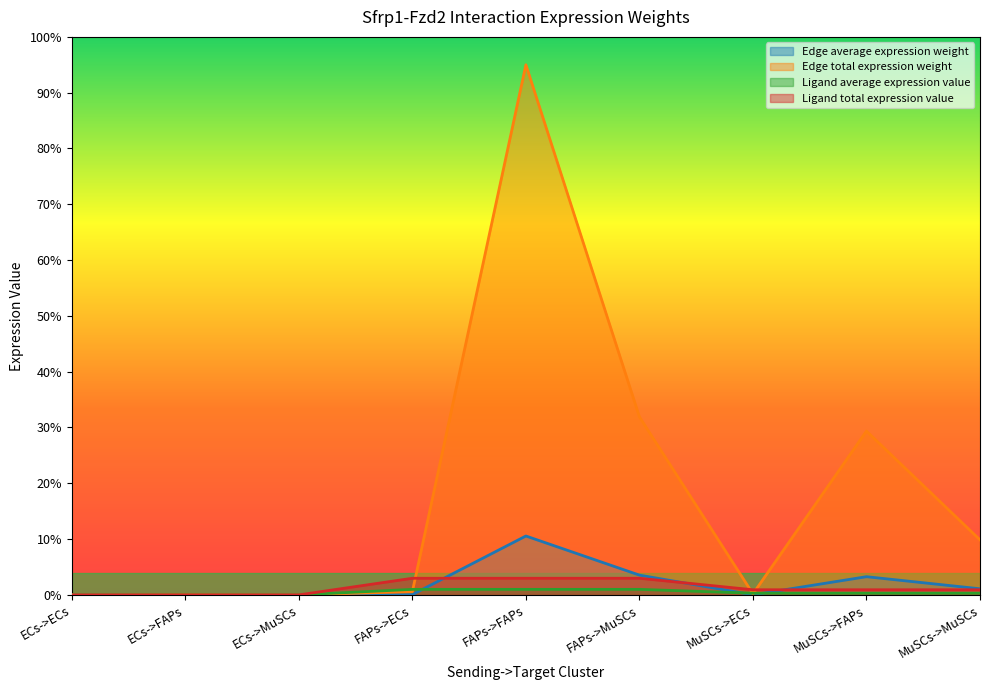

What is the maximum value for Edge total expression weight?

95.0